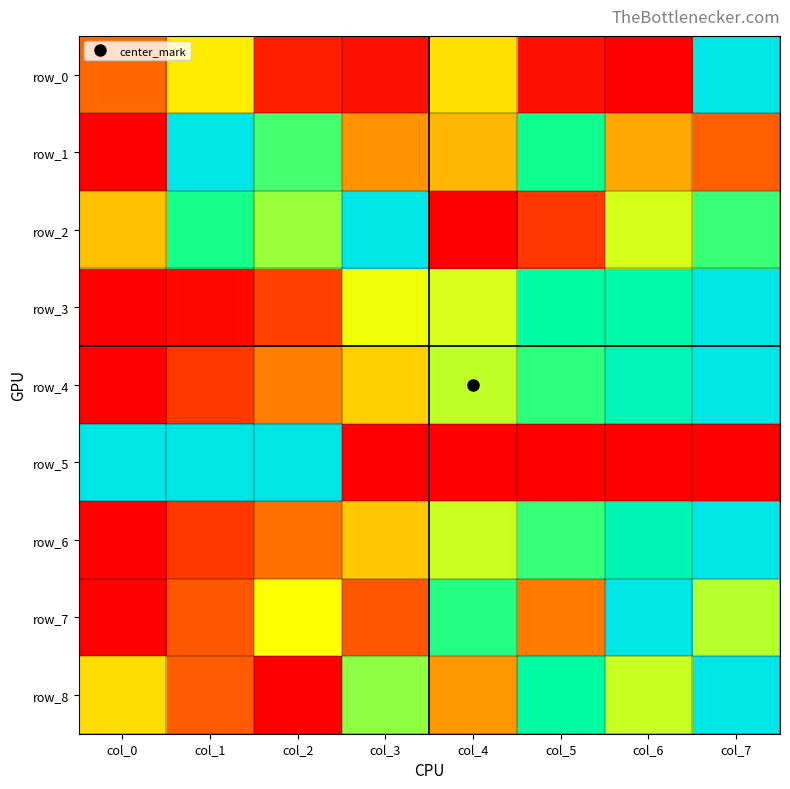

What is the spread (max minus min) of values at col_5?

0.8